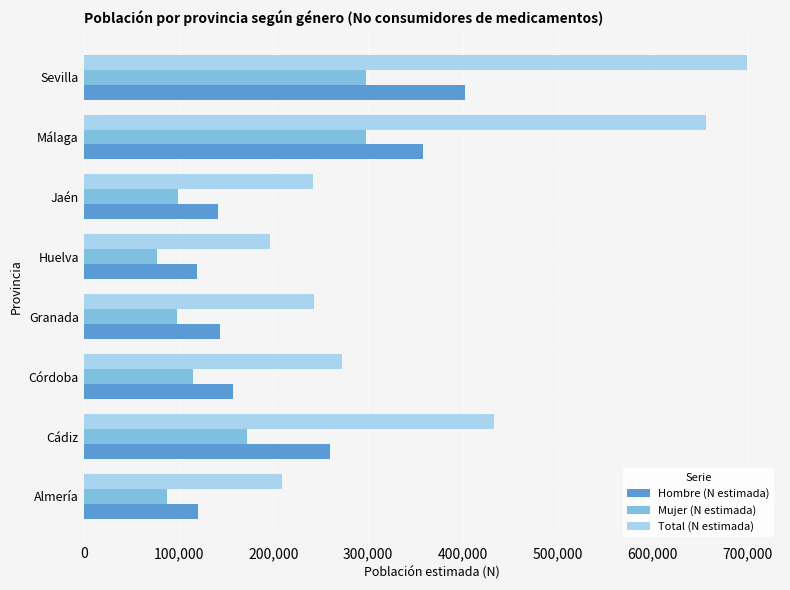

What is the spread (max minus min) of values at Sevilla?

401964